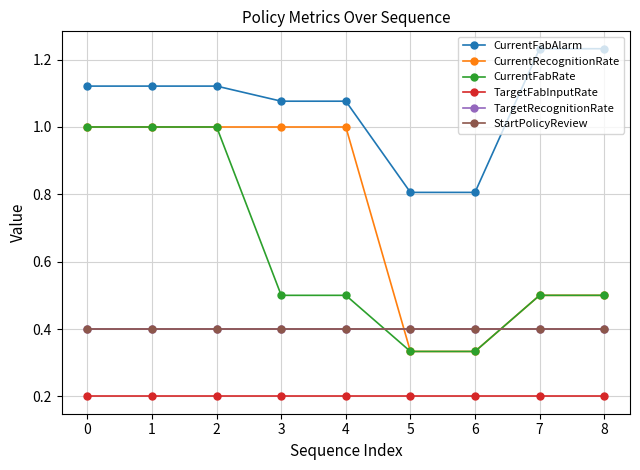

Reading right to left, what are all the values shown in this chart?

CurrentFabAlarm: 1.2	1.2	0.8	0.8	1.1	1.1	1.1	1.1	1.1
CurrentRecognitionRate: 0.5	0.5	0.3	0.3	1.0	1.0	1.0	1.0	1.0
CurrentFabRate: 0.5	0.5	0.3	0.3	0.5	0.5	1.0	1.0	1.0
TargetFabInputRate: 0.2	0.2	0.2	0.2	0.2	0.2	0.2	0.2	0.2
TargetRecognitionRate: 0.4	0.4	0.4	0.4	0.4	0.4	0.4	0.4	0.4
StartPolicyReview: 0.4	0.4	0.4	0.4	0.4	0.4	0.4	0.4	0.4